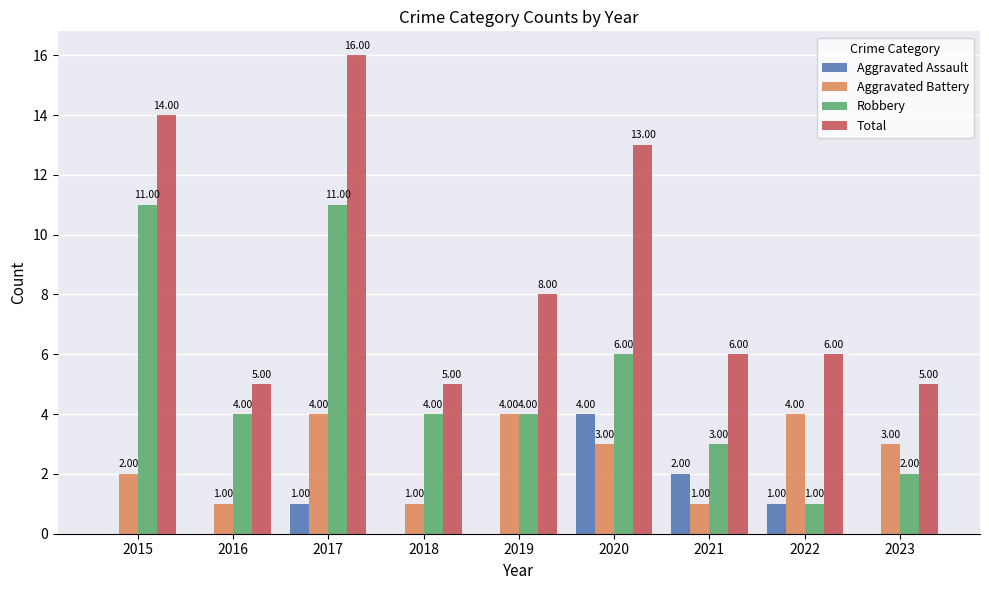

How many data points does each series have?

9